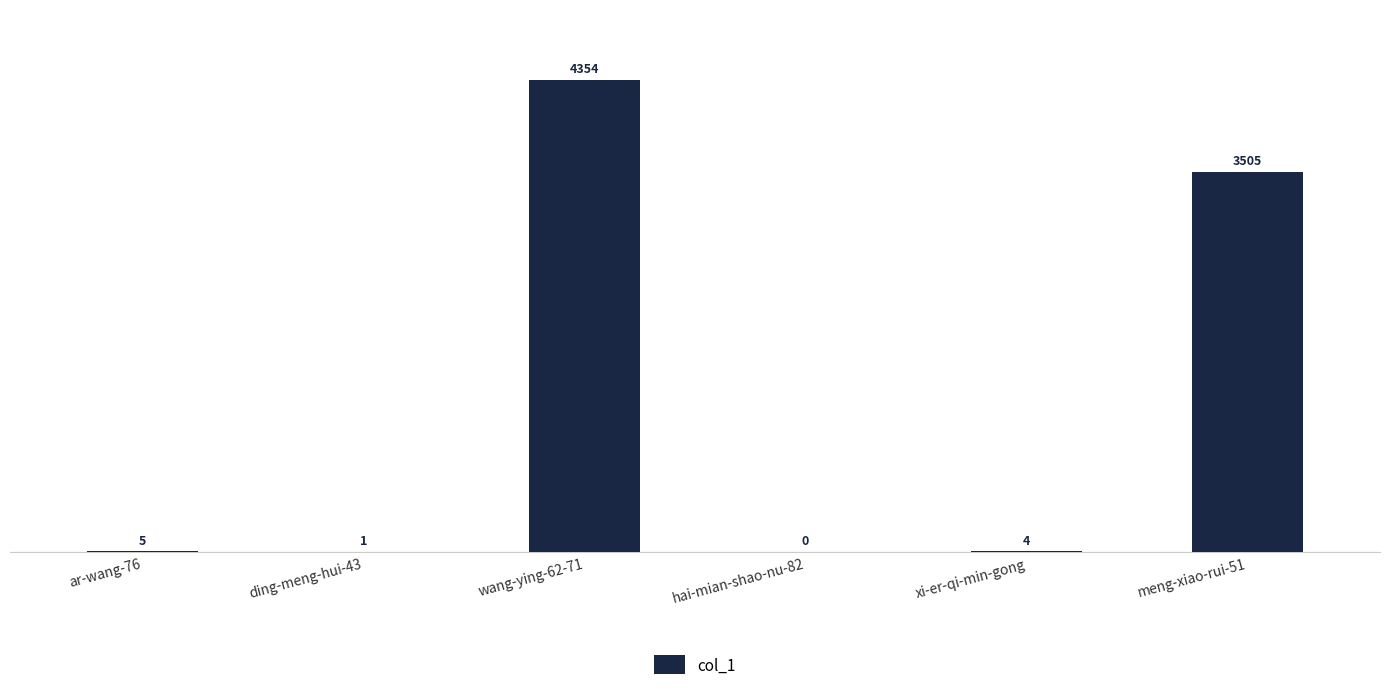

The chart shows a value of 4 at xi-er-qi-min-gong. True or false?

True